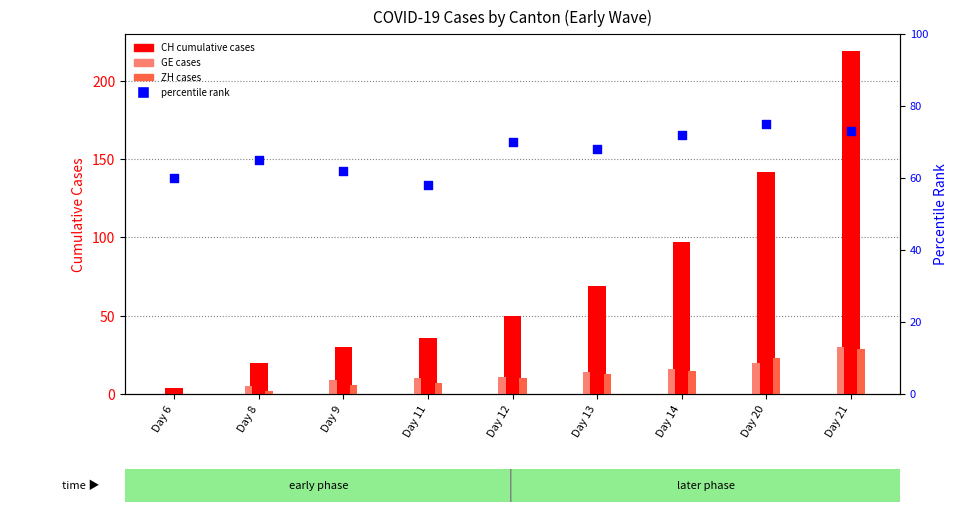

Which series reaches the minimum Y coordinate?

GE